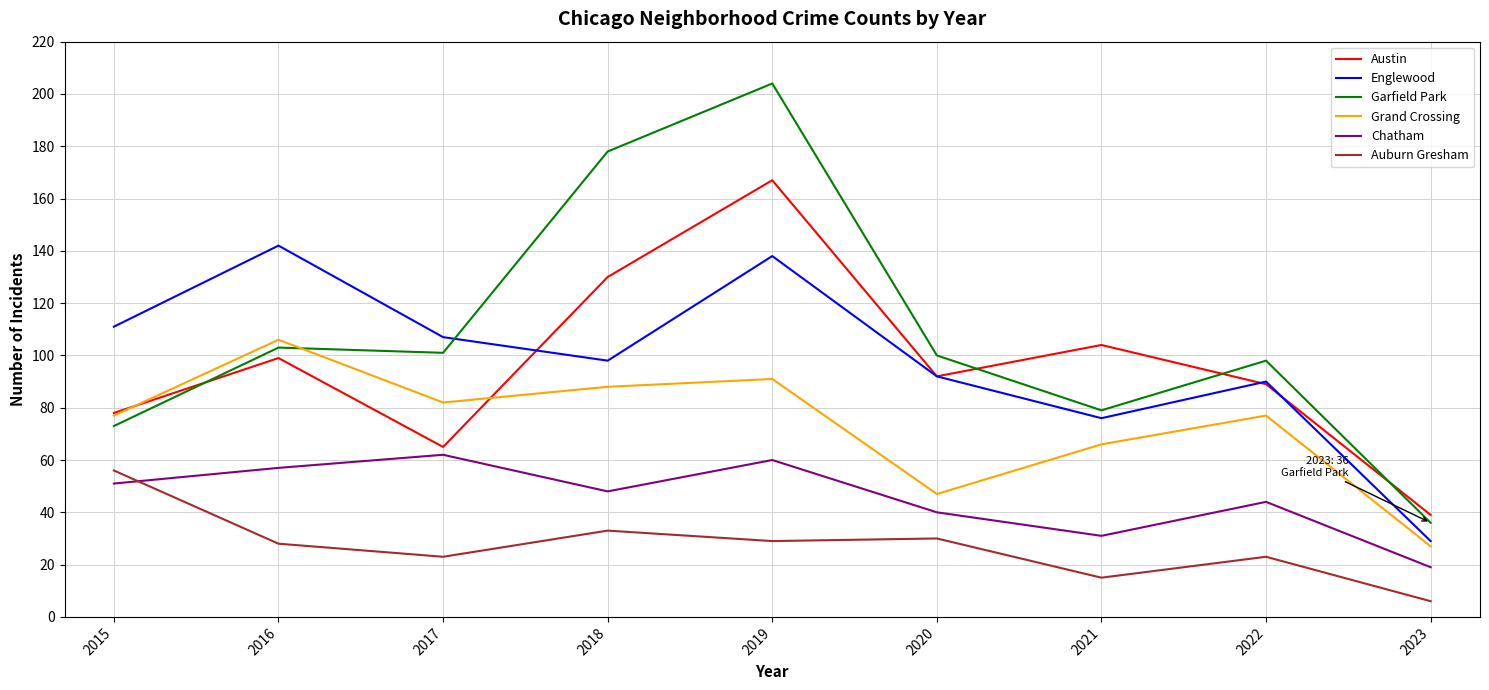

Where does the Garfield Park series first go above 100?

2016